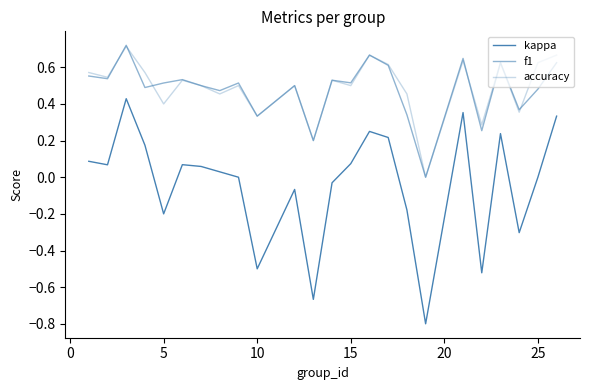

Reading left to right, list all the values displayed in this chart.

kappa: 0.1	0.1	0.4	0.2	-0.2	0.1	0.1	0.0	0.0	-0.5	-0.1	-0.7	-0.0	0.1	0.2	0.2	-0.2	-0.8	0.4	-0.5	0.2	-0.3	0.0	0.3
f1: 0.6	0.5	0.7	0.5	0.5	0.5	0.5	0.5	0.5	0.3	0.5	0.2	0.5	0.5	0.7	0.6	0.3	0.0	0.6	0.3	0.6	0.4	0.5	0.6
accuracy: 0.6	0.5	0.7	0.6	0.4	0.5	0.5	0.5	0.5	0.3	0.5	0.2	0.5	0.5	0.7	0.6	0.5	0.0	0.6	0.3	0.6	0.4	0.6	0.7